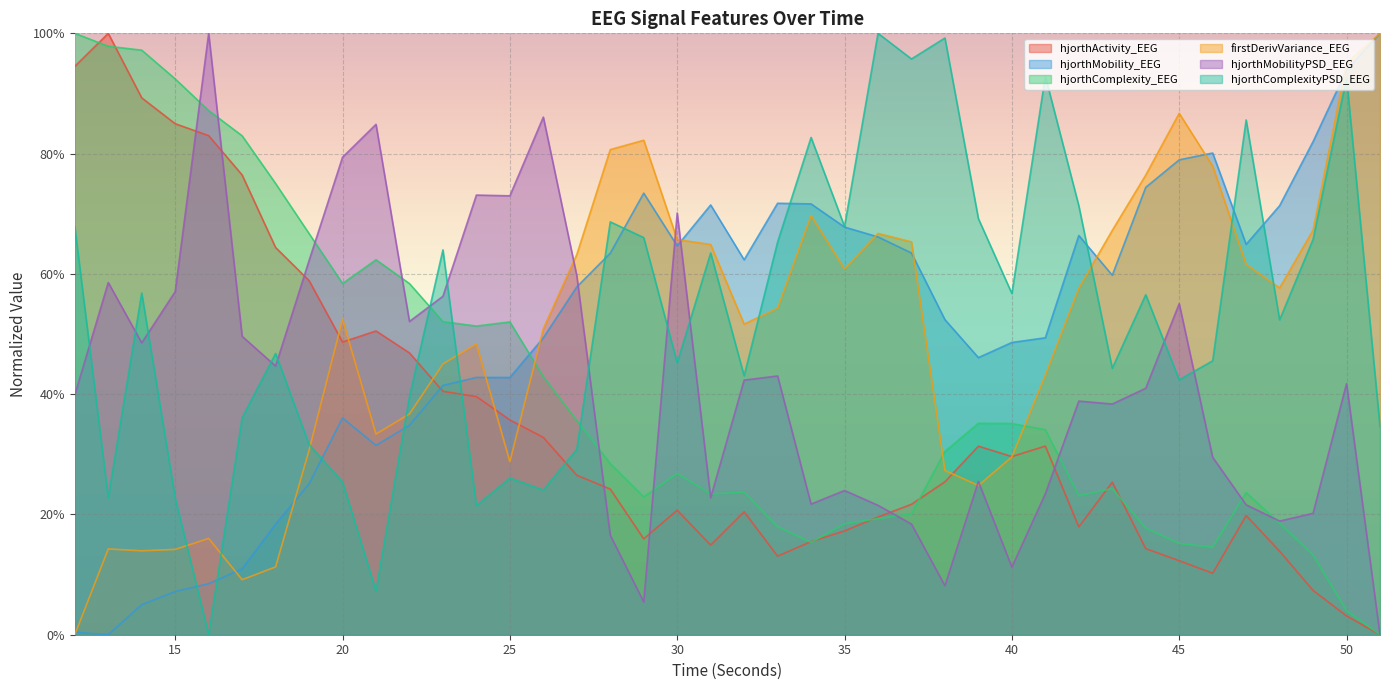

What are all the series names shown in the legend?

hjorthActivity_EEG, hjorthMobility_EEG, hjorthComplexity_EEG, firstDerivVariance_EEG, hjorthMobilityPSD_EEG, hjorthComplexityPSD_EEG